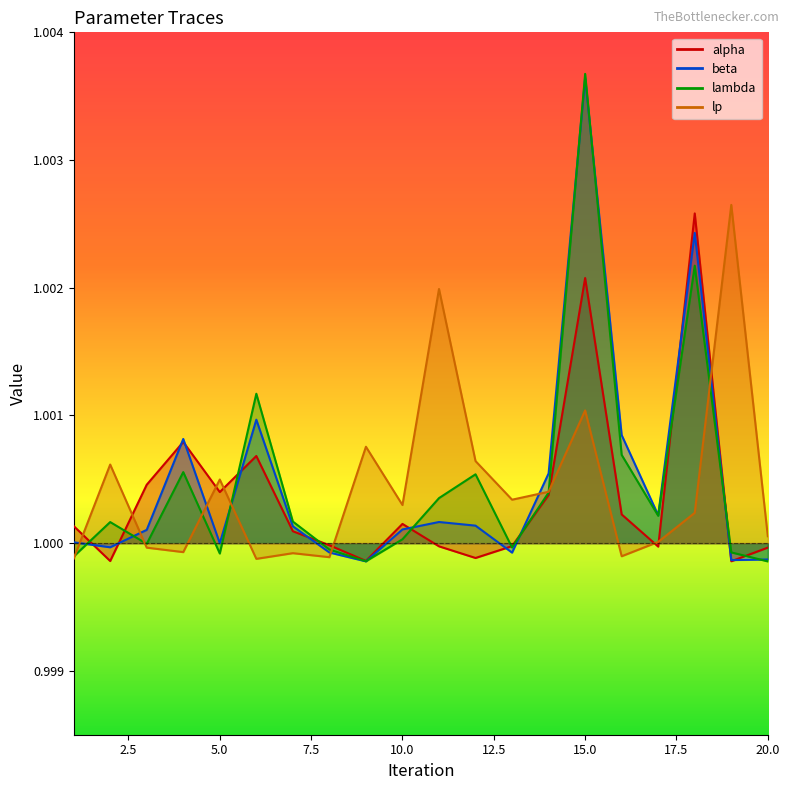

Rank the series at 10 from lowest to highest value.

lambda, beta, alpha, lp